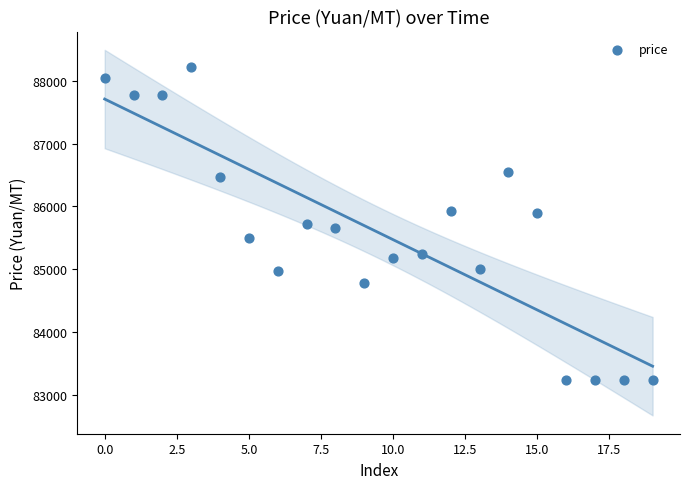

What is the range of Y values (max minus min)?

4970